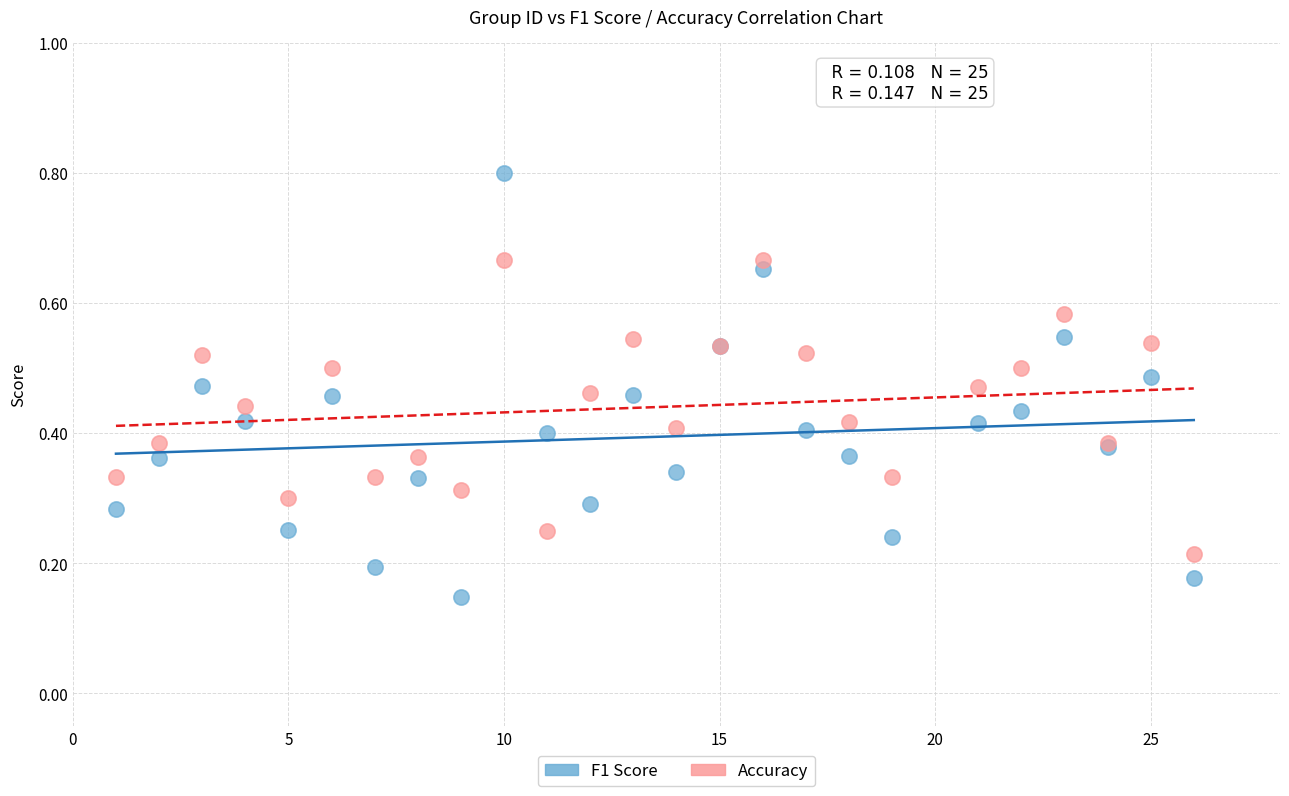

What is the X range (max minus min) for the scatter plot?

25.0